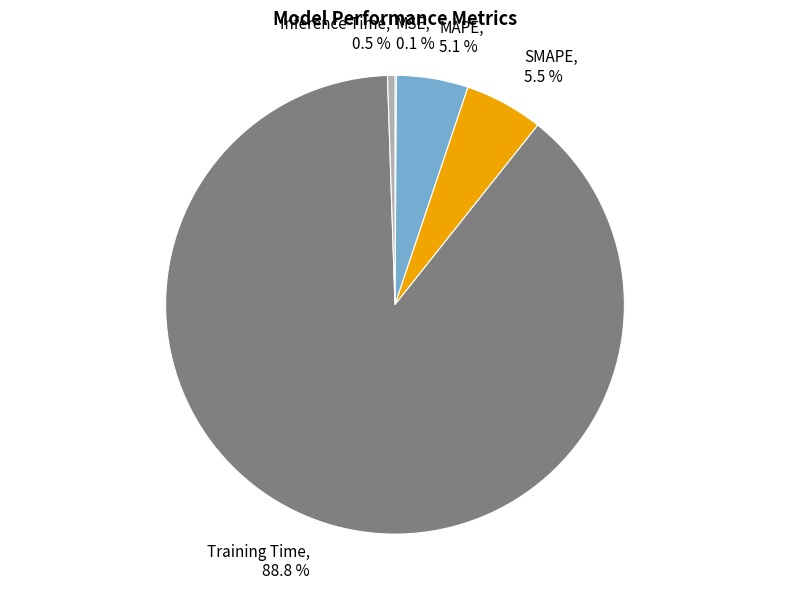

Is the sum of Training Time and SMAPE greater than half?

Yes